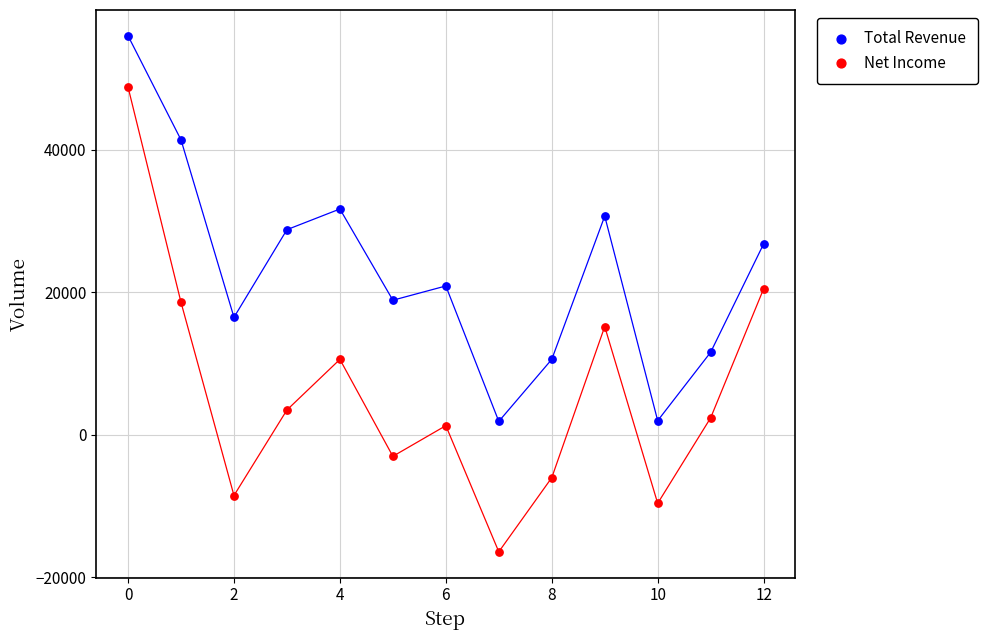

Which series contains the lowest Y value?

Net Income